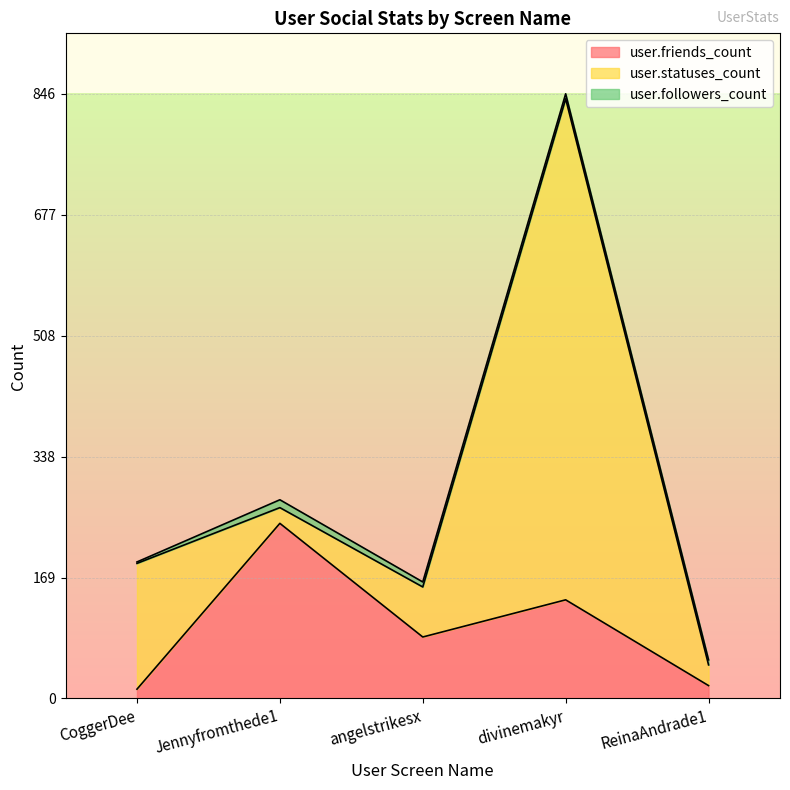

What are all the series names shown in the legend?

user.friends_count, user.statuses_count, user.followers_count